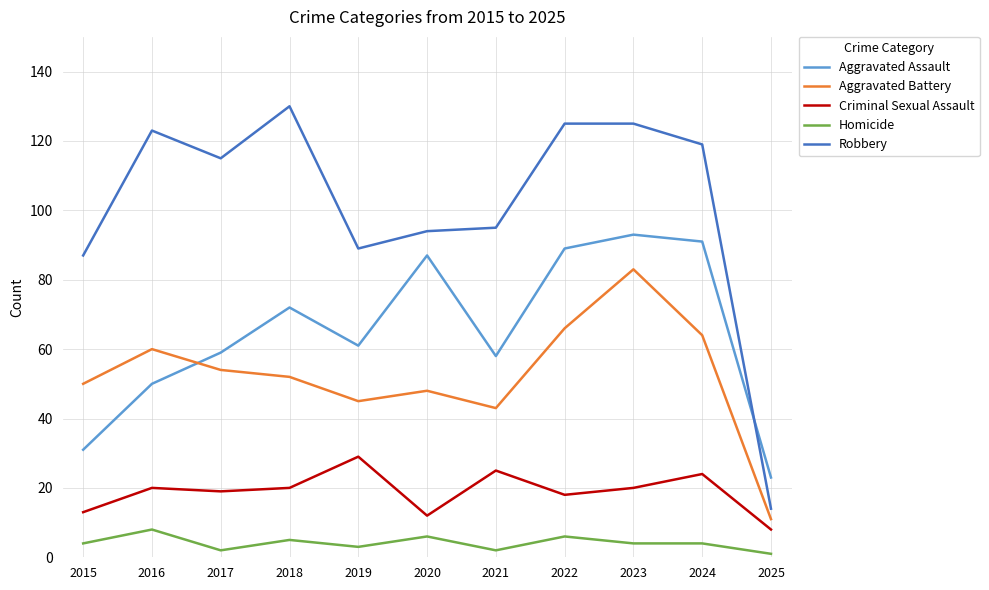

True or false: Aggravated Assault and Criminal Sexual Assault cross at least once.

False